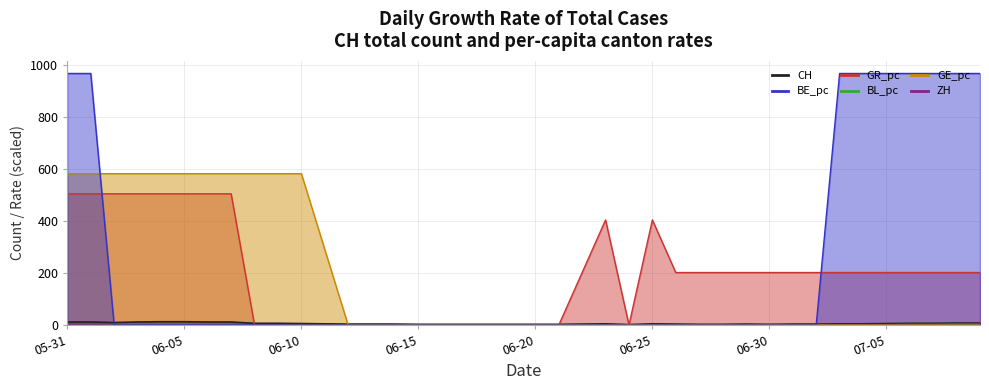

How many interior local valleys does the ZH series have?

1